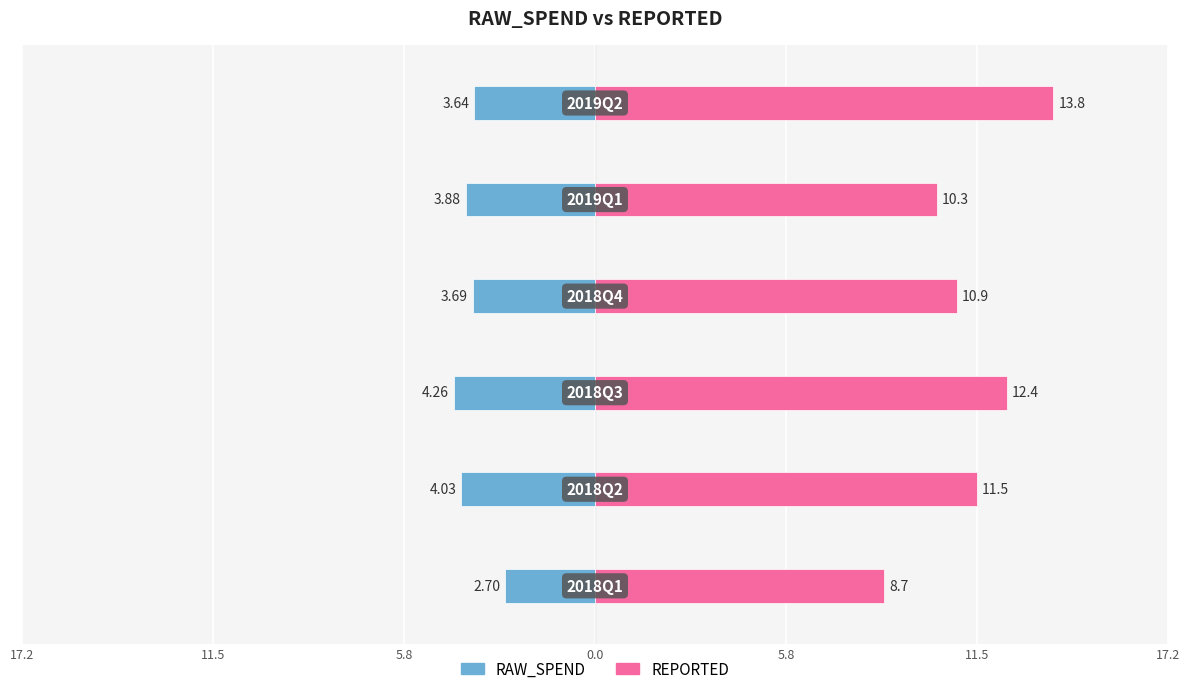

What is the maximum value for REPORTED?

13.8